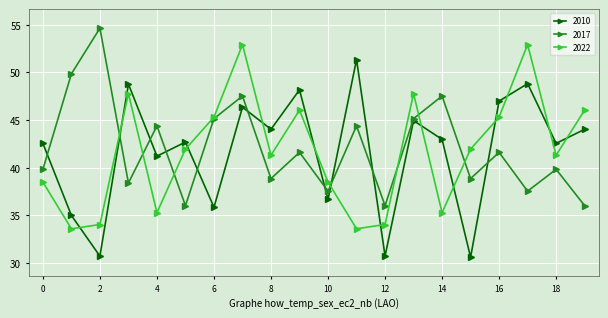

True or false: 2010 and 2022 intersect in this chart.

True